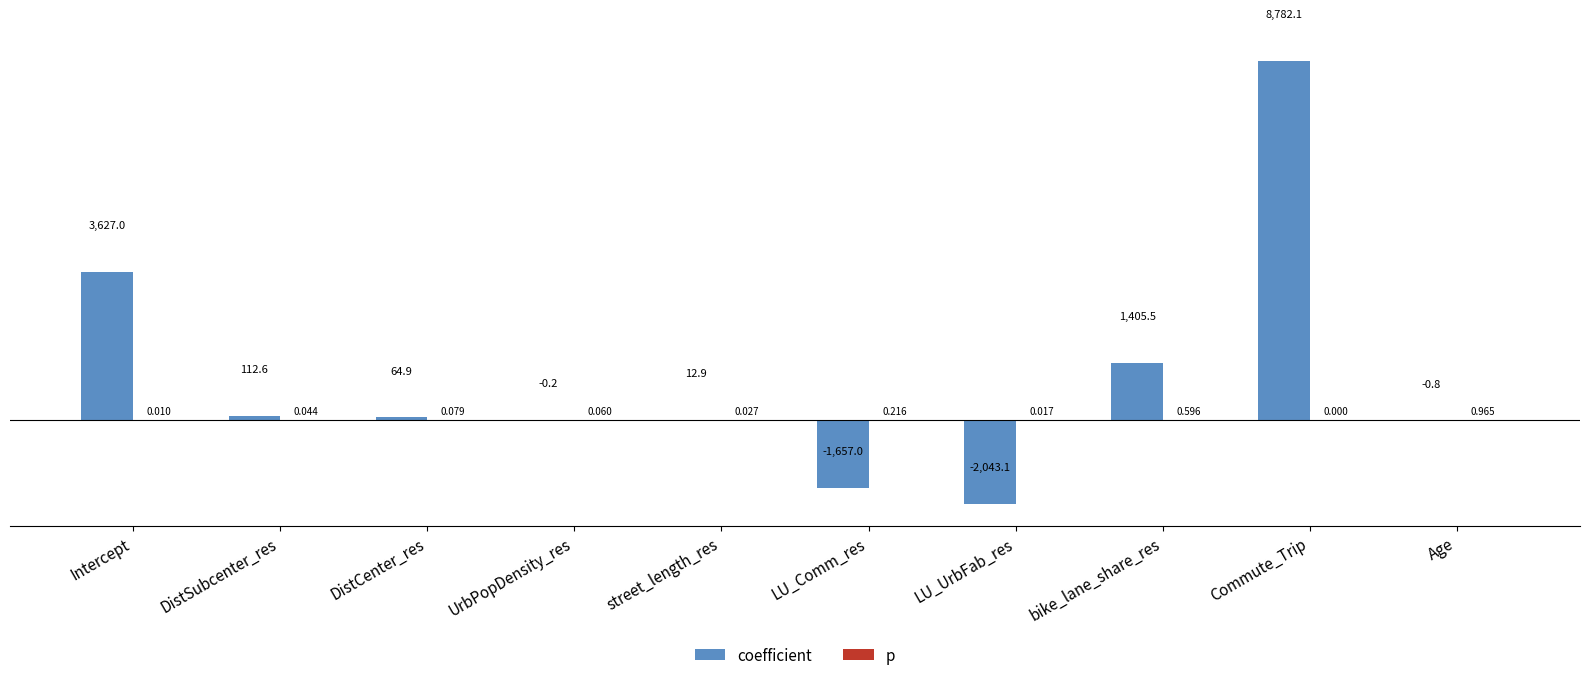

Which series has the largest total across all categories?

coefficient